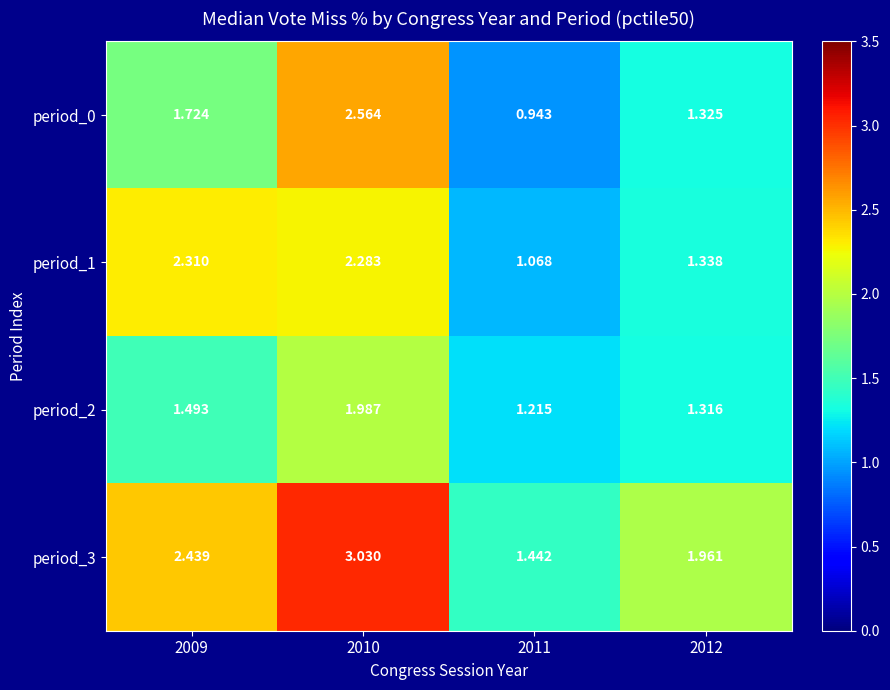

Is the value of period_3 at 2011 greater than the value of period_2 at 2011?

Yes